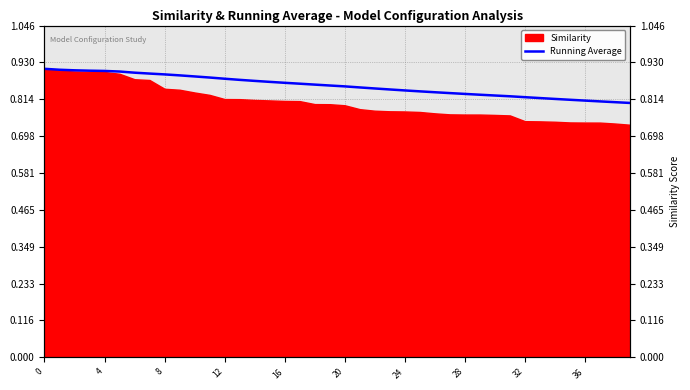

The value at 4 is 0.4. True or false?

False